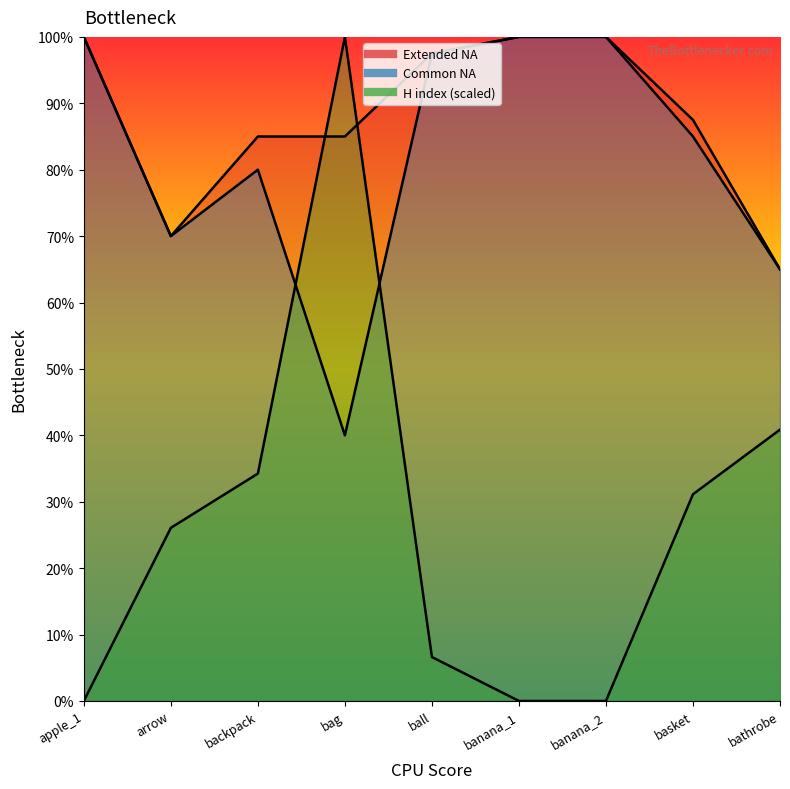

Is it true that H index equals 1.4 at ball?

False